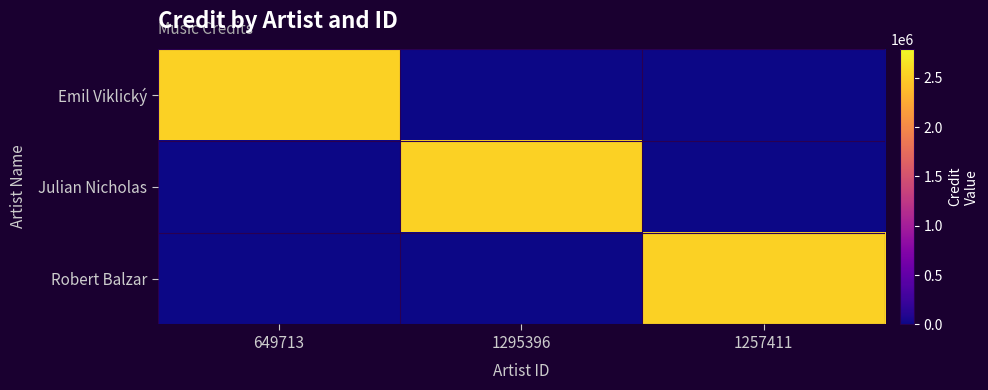

Between 1295396 and 1257411, which is larger?

1295396